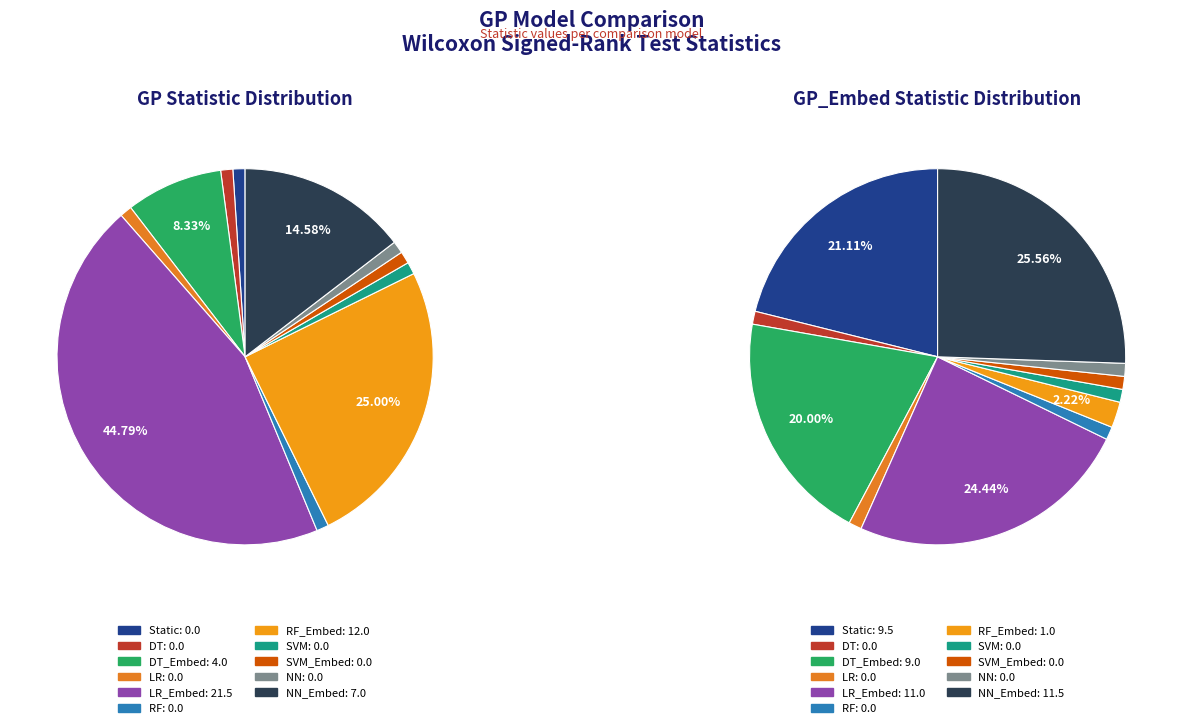

Does any single category account for the majority?

No